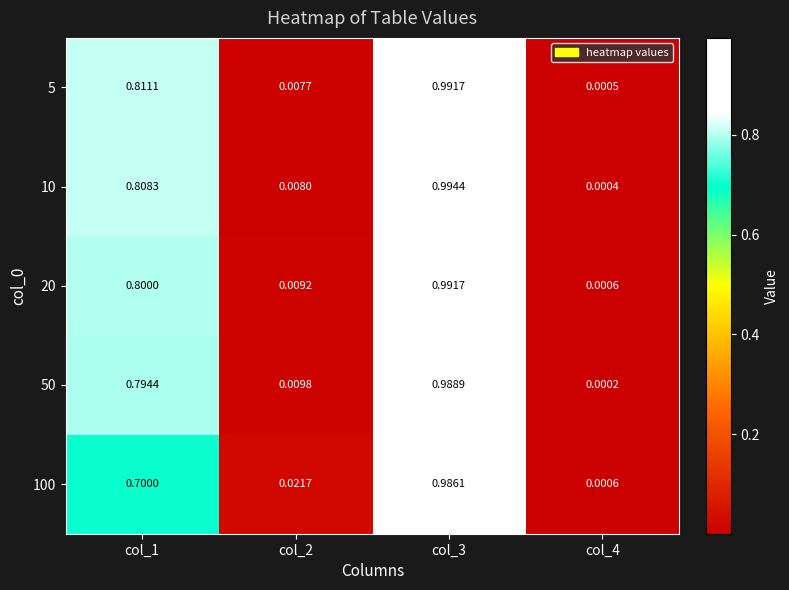

Is the value of 100 at col_1 greater than the value of 10 at col_1?

No